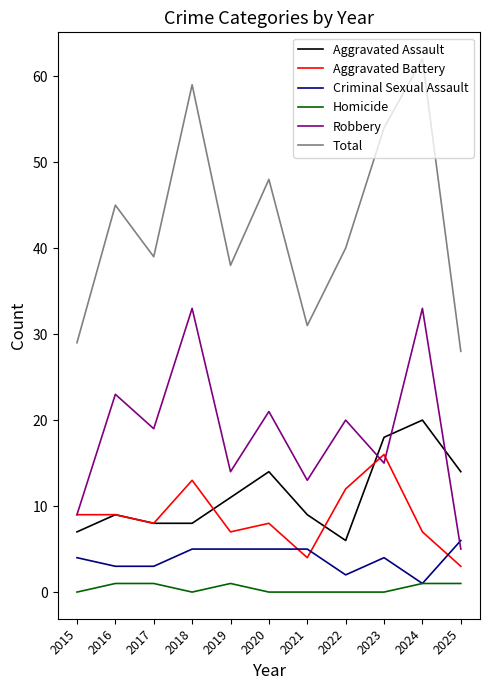

Reading left to right, list all the values displayed in this chart.

Aggravated Assault: 2015=7	2016=9	2017=8	2018=8	2019=11	2020=14	2021=9	2022=6	2023=18	2024=20	2025=14
Aggravated Battery: 2015=9	2016=9	2017=8	2018=13	2019=7	2020=8	2021=4	2022=12	2023=16	2024=7	2025=3
Criminal Sexual Assault: 2015=4	2016=3	2017=3	2018=5	2019=5	2020=5	2021=5	2022=2	2023=4	2024=1	2025=6
Homicide: 2015=0	2016=1	2017=1	2018=0	2019=1	2020=0	2021=0	2022=0	2023=0	2024=1	2025=1
Robbery: 2015=9	2016=23	2017=19	2018=33	2019=14	2020=21	2021=13	2022=20	2023=15	2024=33	2025=5
Total: 2015=29	2016=45	2017=39	2018=59	2019=38	2020=48	2021=31	2022=40	2023=54	2024=62	2025=28